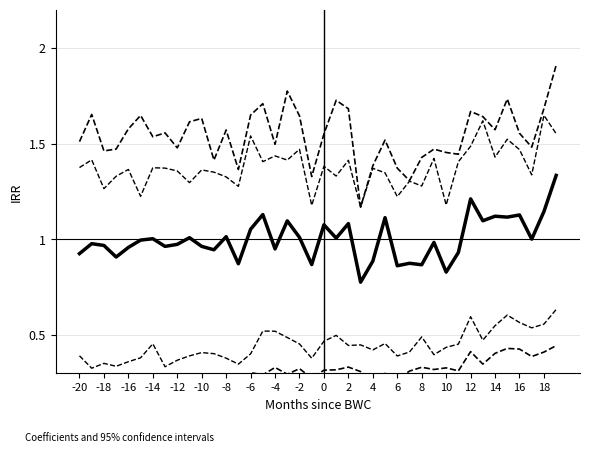

True or false: Lower CI 1 and Lower CI 2 intersect in this chart.

False